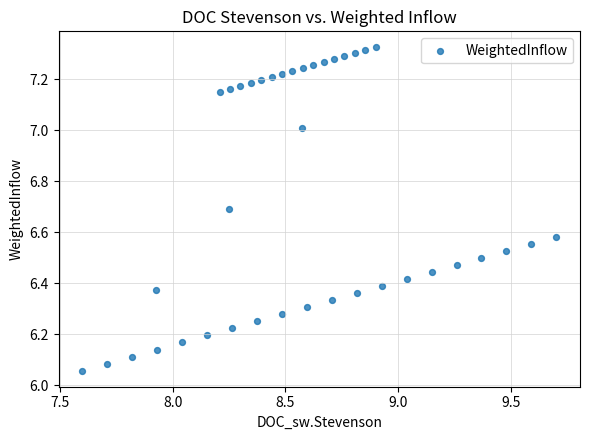

What is the range of Y values (max minus min)?

1.3